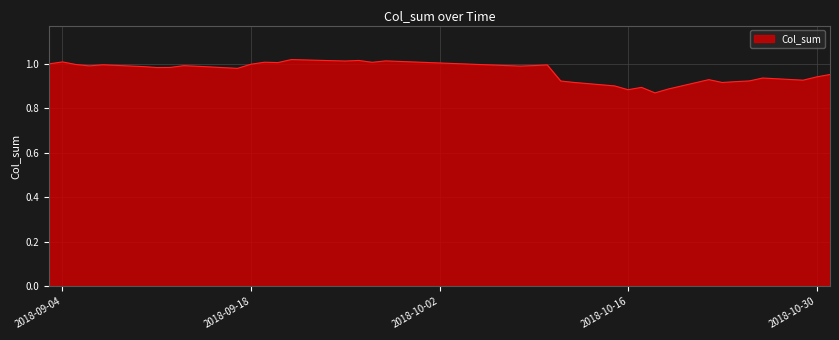

How many points are lower than both their immediate neighbors (excluding endpoints)?

11